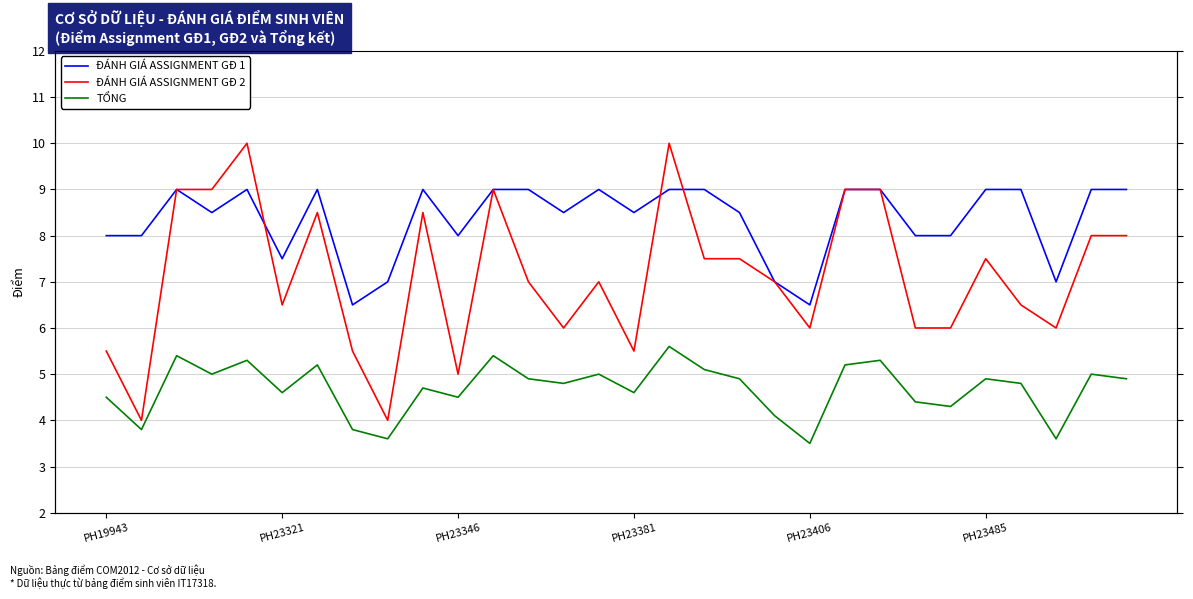

What is the minimum value for TỔNG?

3.5